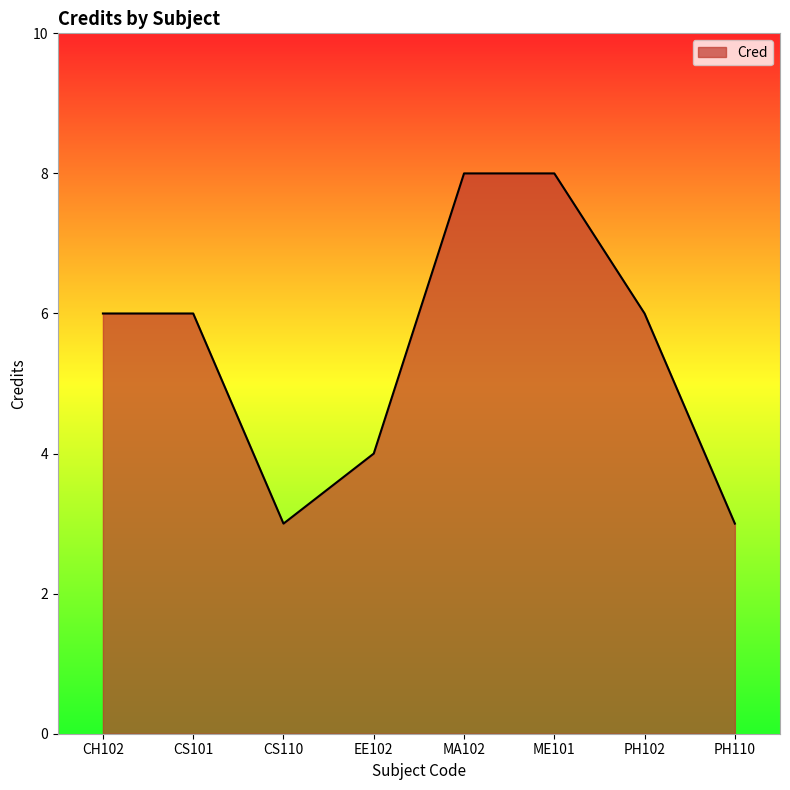

Does the chart have visible grid lines?

No